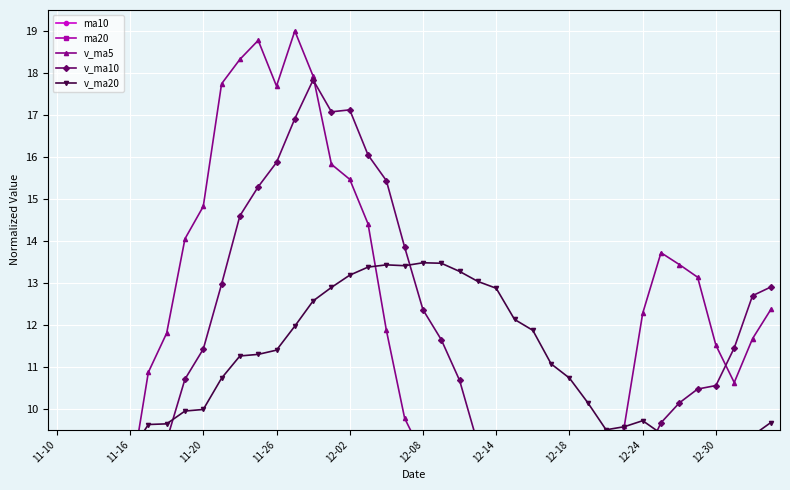

Which has a higher value, 10 or 12-24?

10